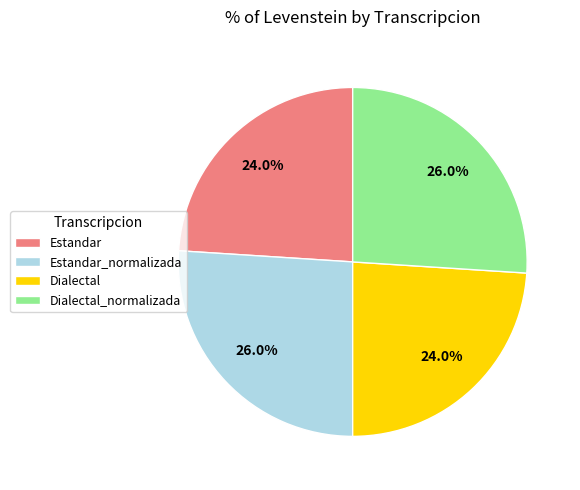

What is the ratio of the value at Dialectal_normalizada to the value at Estandar?

1.1